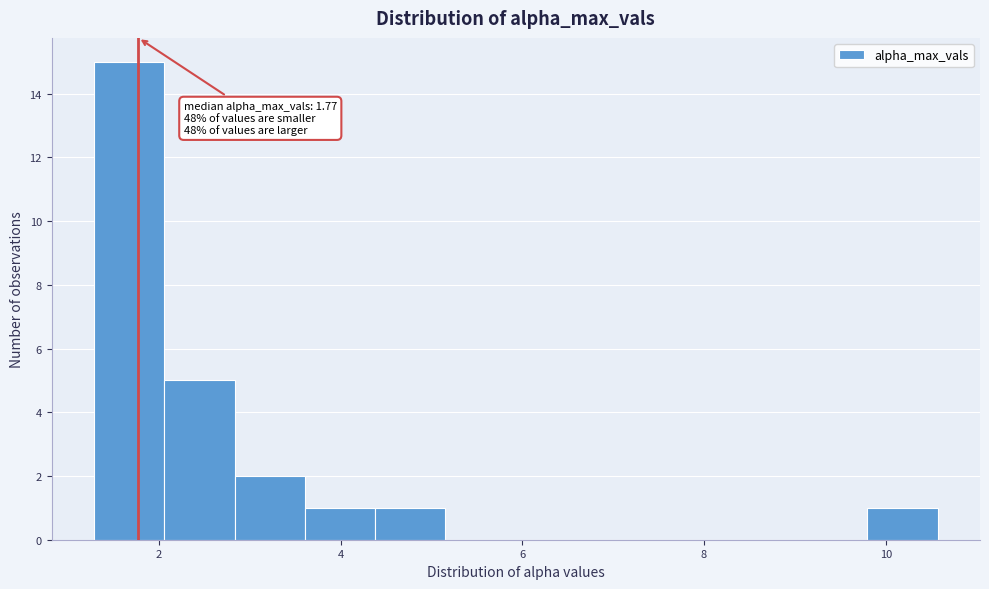

Read against the x-axis, roughly where is the centre of the tallest bar?

1.6